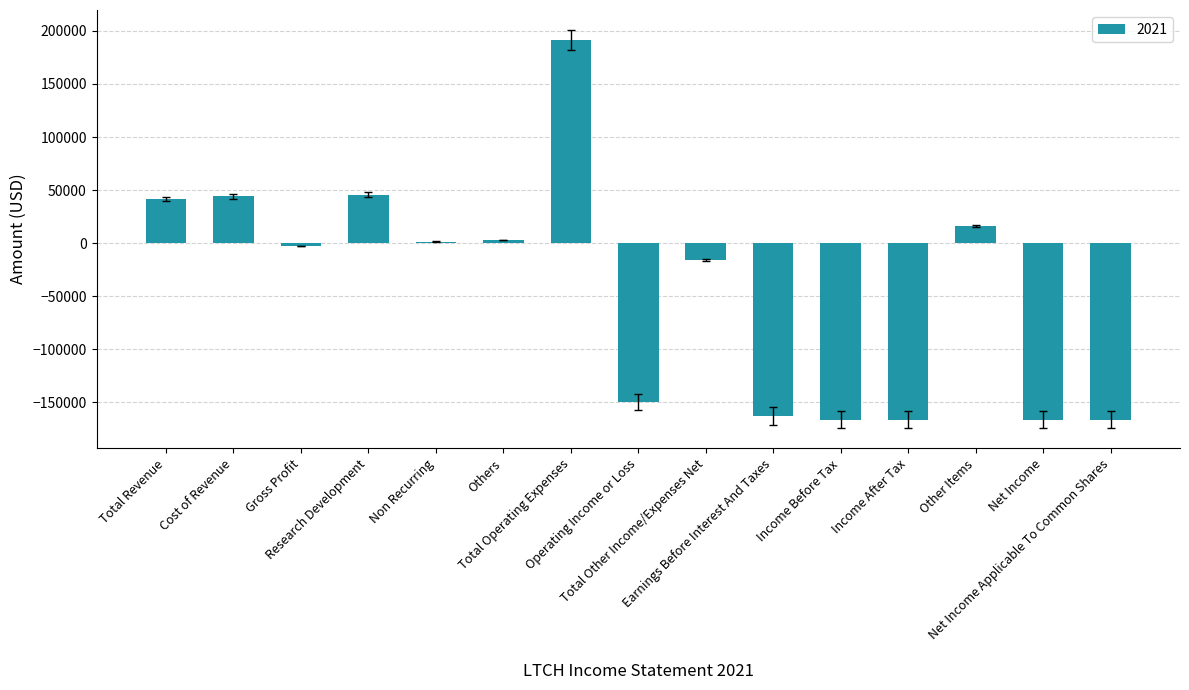

Reading right to left, list all the values displayed in this chart.

Net Income Applicable To Common Shares=-166300	Net Income=-166300	Other Items=16200	Income After Tax=-166300	Income Before Tax=-166300	Earnings Before Interest And Taxes=-163000	Total Other Income/Expenses Net=-16200	Operating Income or Loss=-150000	Total Operating Expenses=191400	Others=3200	Non Recurring=1500	Research Development=45800	Gross Profit=-2700	Cost of Revenue=44000	Total Revenue=41400